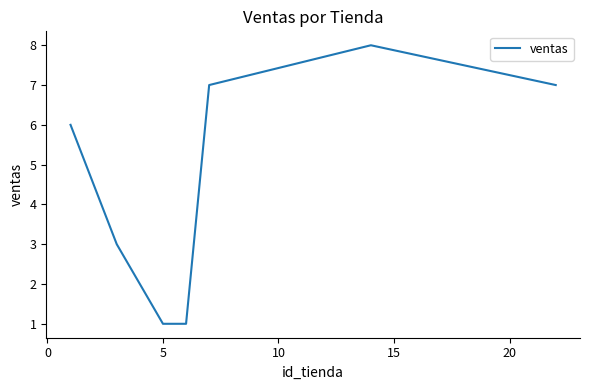

What is the greatest value displayed?

8